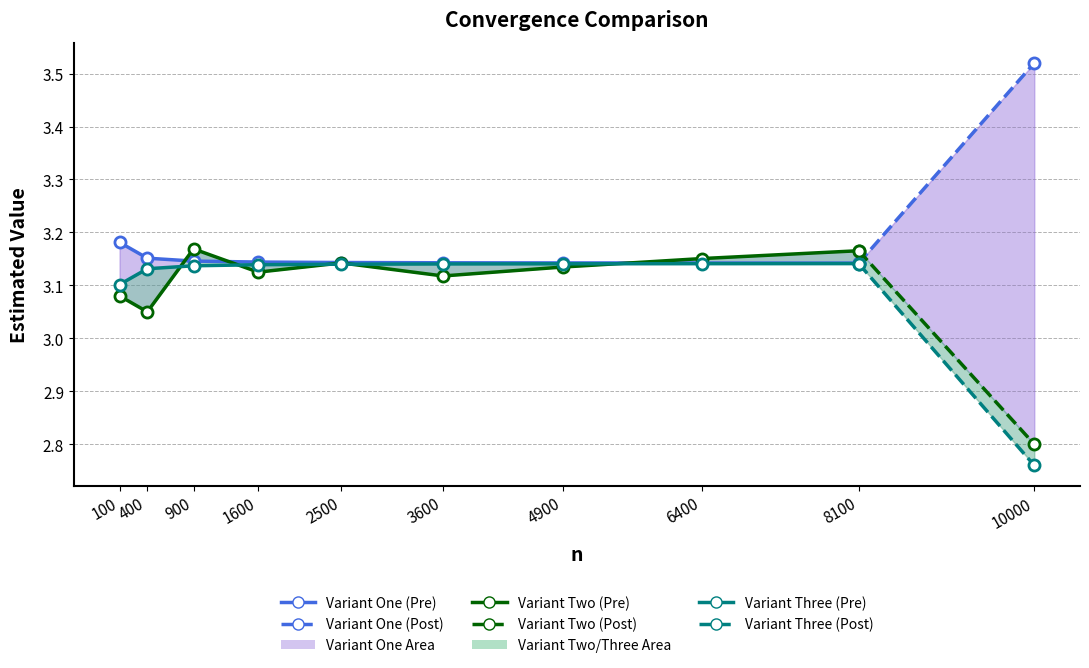

The Variant One series shows 3.1 at 2500. True or false?

True